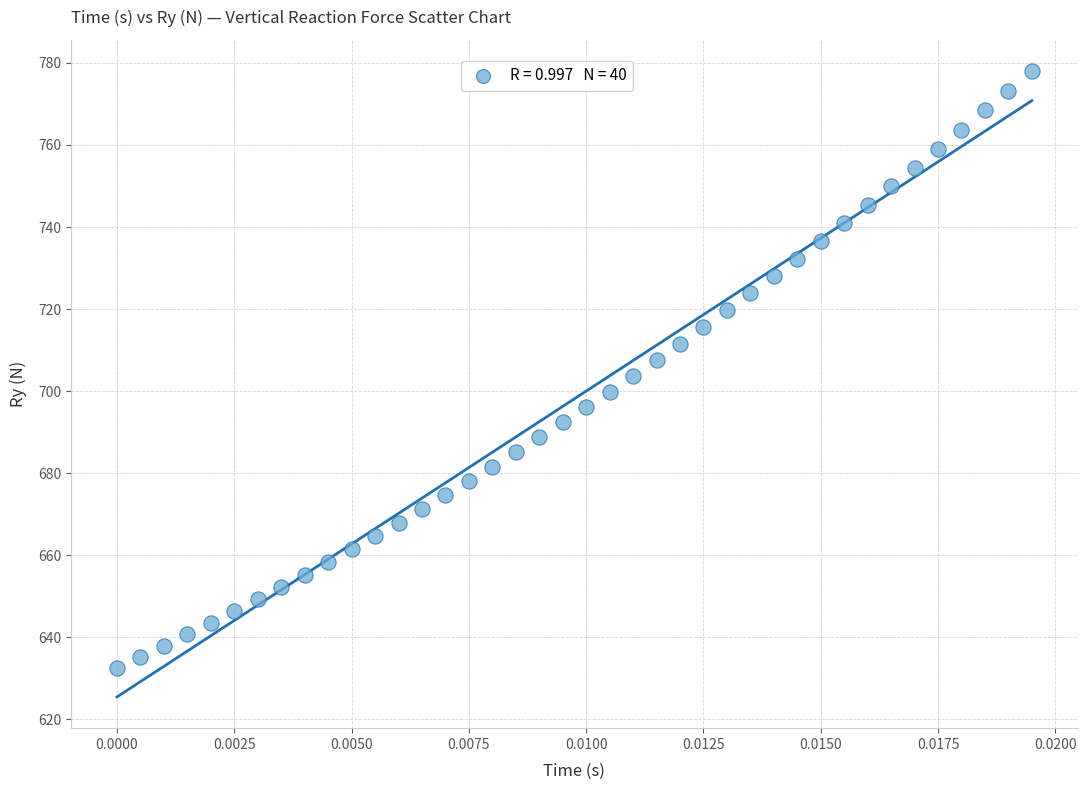

What is the range of Y values (max minus min)?

145.4